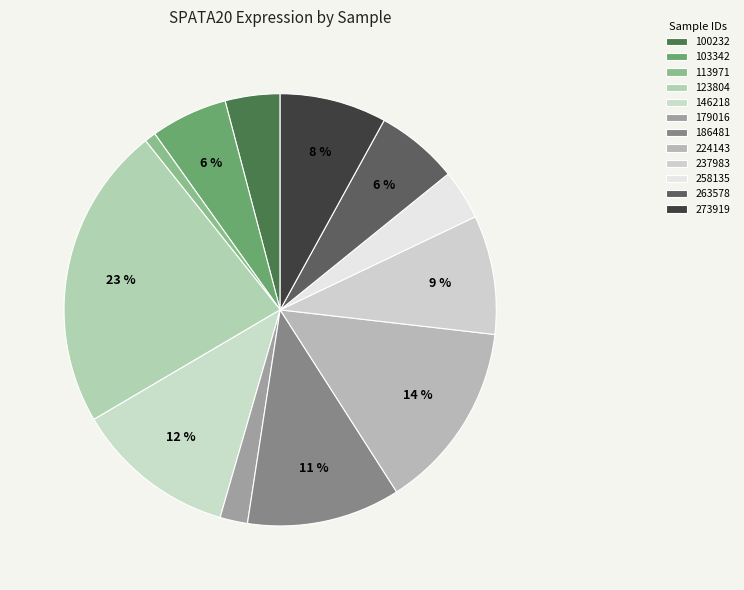

Count the number of slices in the pie.

12